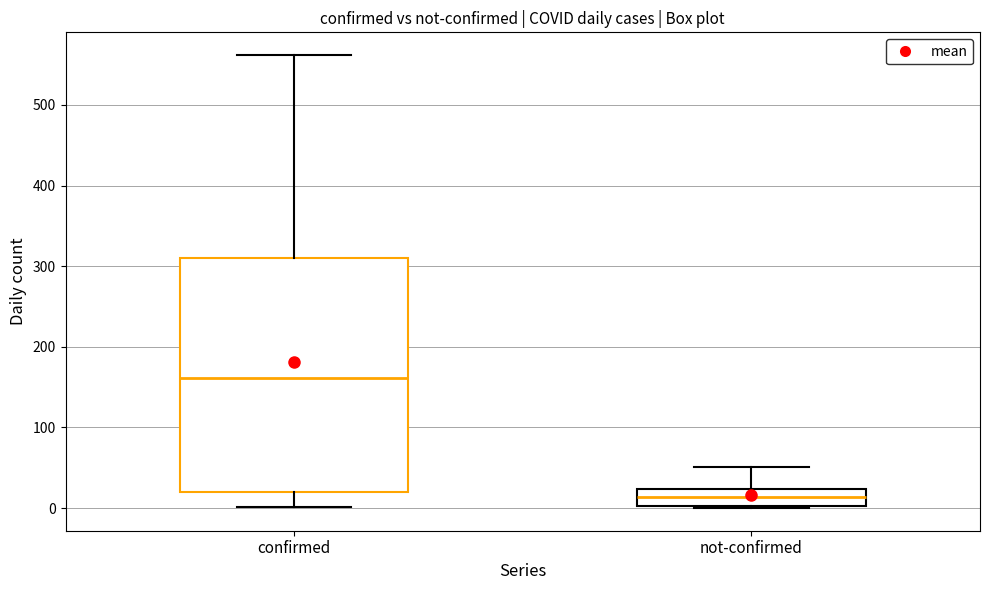

Reading left to right, transcribe this box plot: for each box, give where its median line is, the range the box spans, and where its two whiskers end, as read against the y-axis. The values are not printed on the chart, so give them approximately, as read against the axis.

confirmed: median 160, box 20 to 310, whiskers 0 to 560
not-confirmed: median 10, box 0 to 20, whiskers 0 to 50